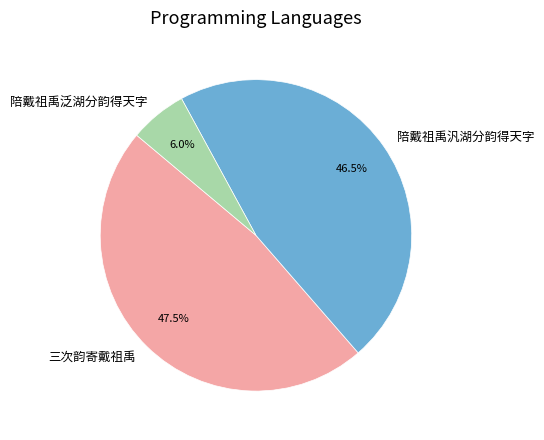

Rank the categories by value from highest to lowest.

三次韵寄戴祖禹, 陪戴祖禹汎湖分韵得天字, 陪戴祖禹泛湖分韵得天字